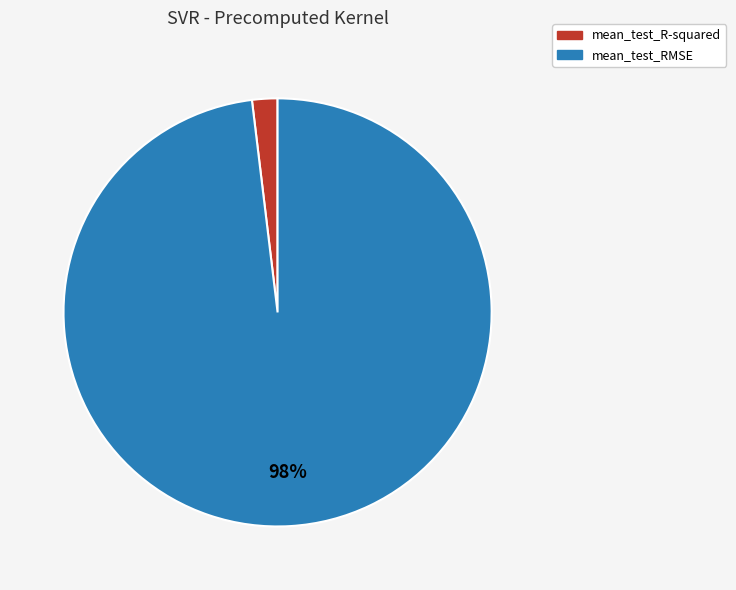

True or false: mean_test_R-squared accounts for 2% of the total.

True